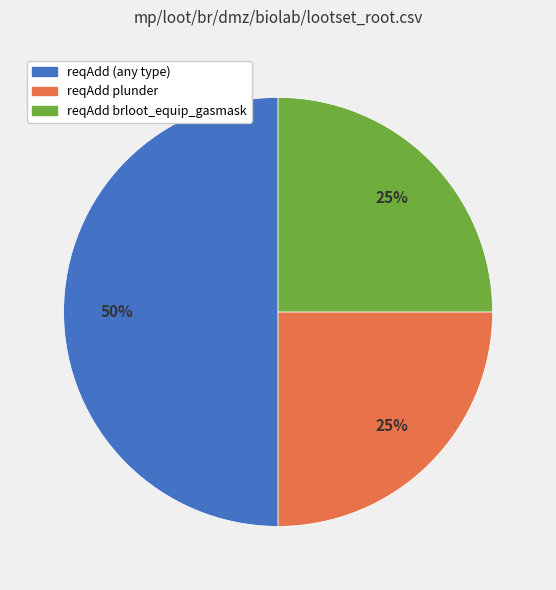

Does reqAdd brloot_equip_gasmask represent more than half of the total?

No